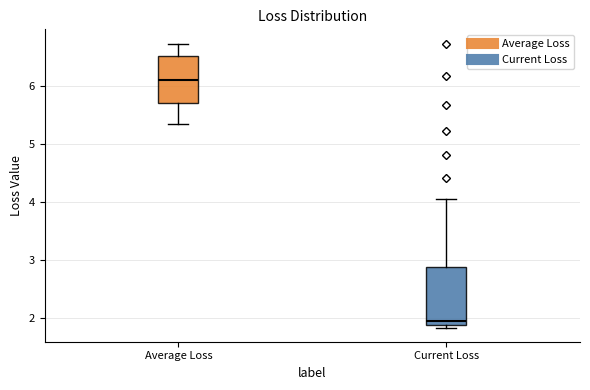

Which box's median line is the highest?

Average Loss